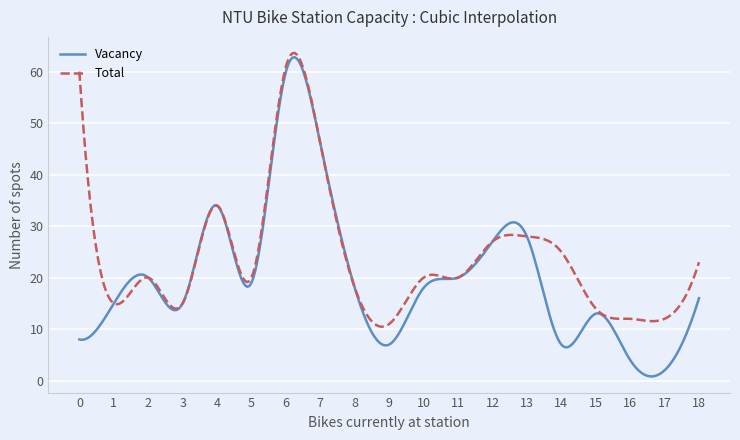

What is the lowest value of the Total series?

10.5